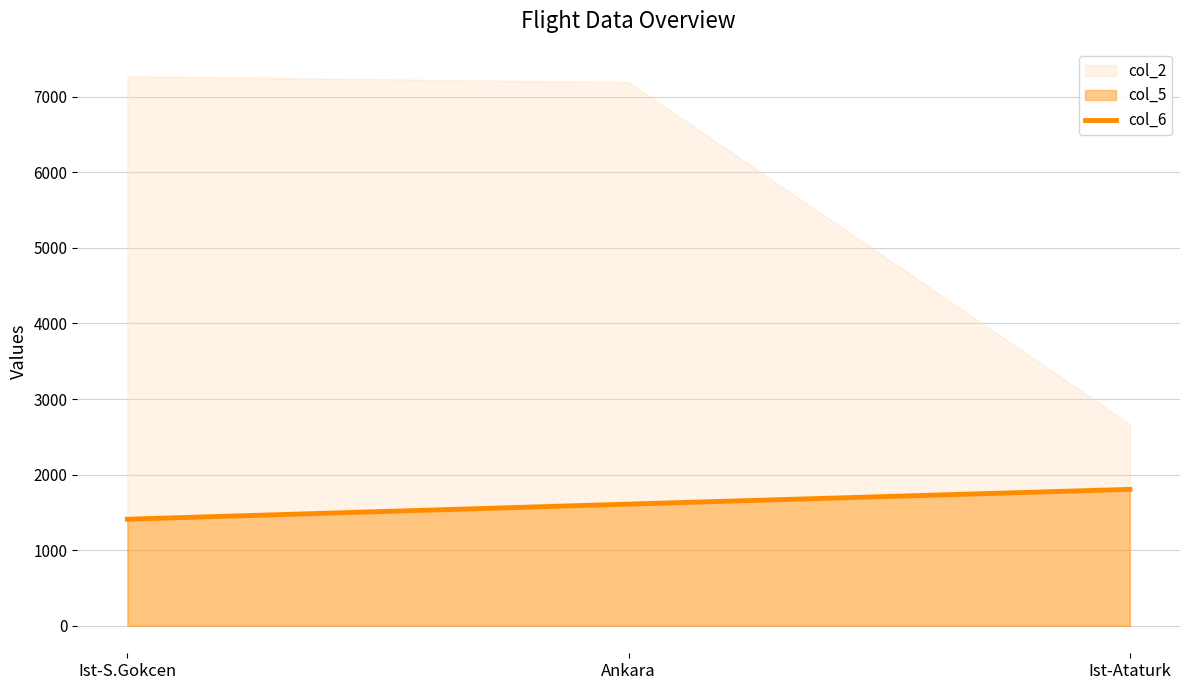

Is it true that the value at Ankara is 1610?

True